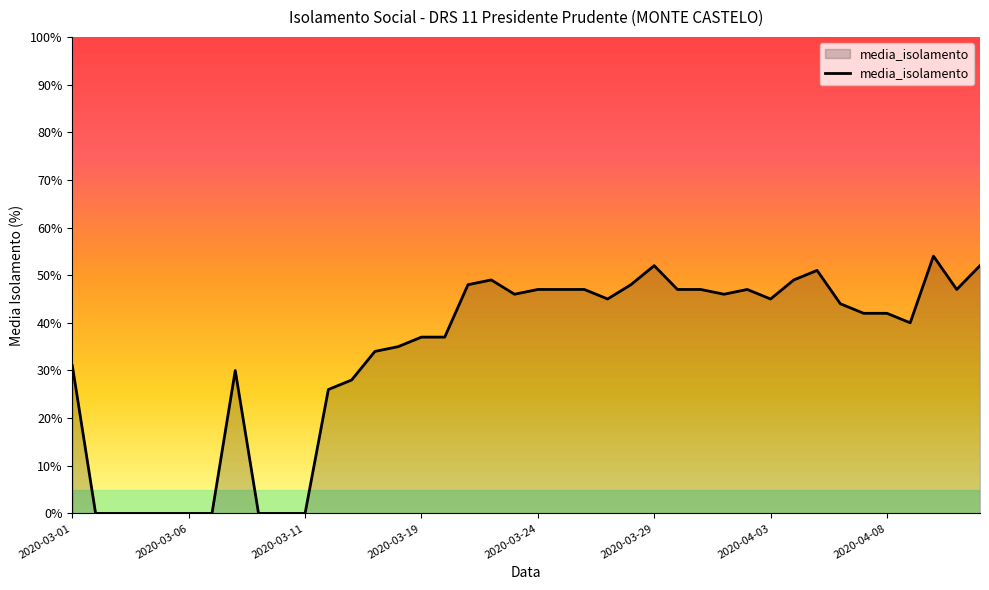

What is the sum of all values?

1340